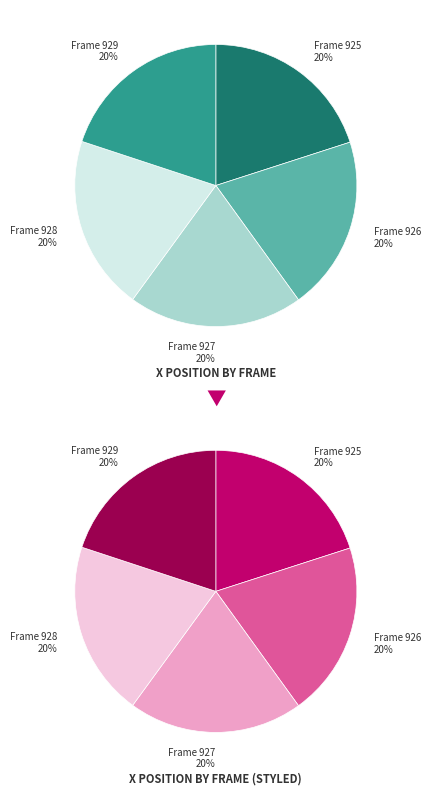

How many segments does this pie chart have?

5